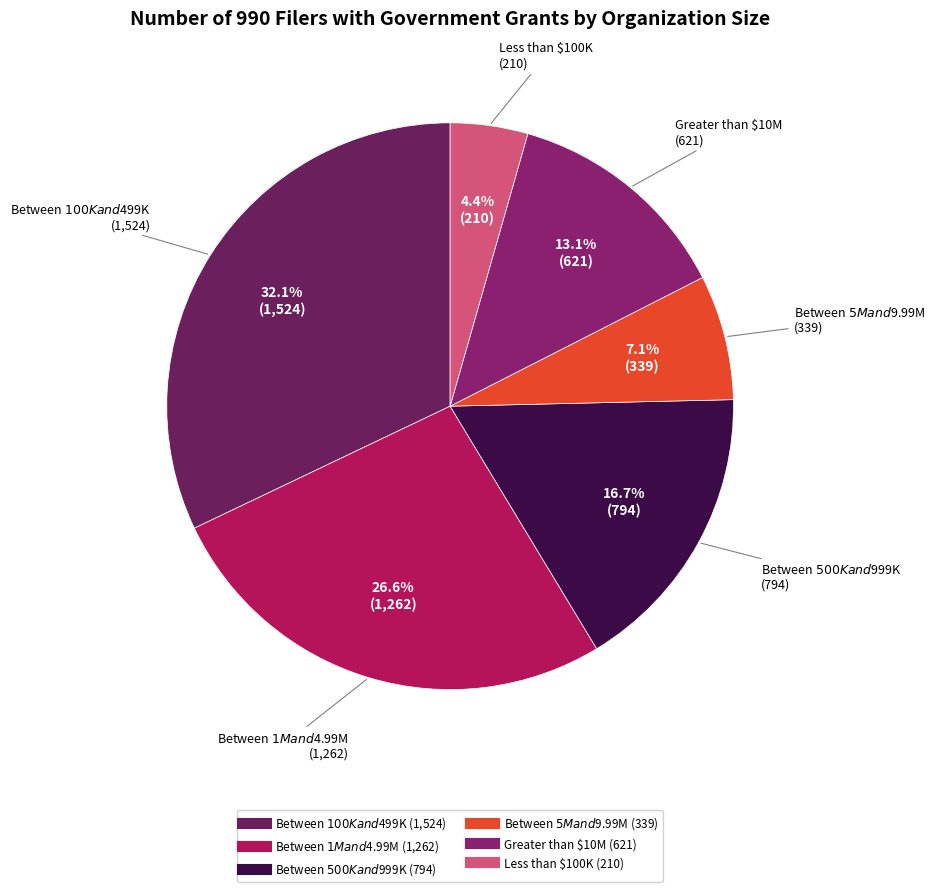

Which category has the smallest portion of the pie?

Less than $100K